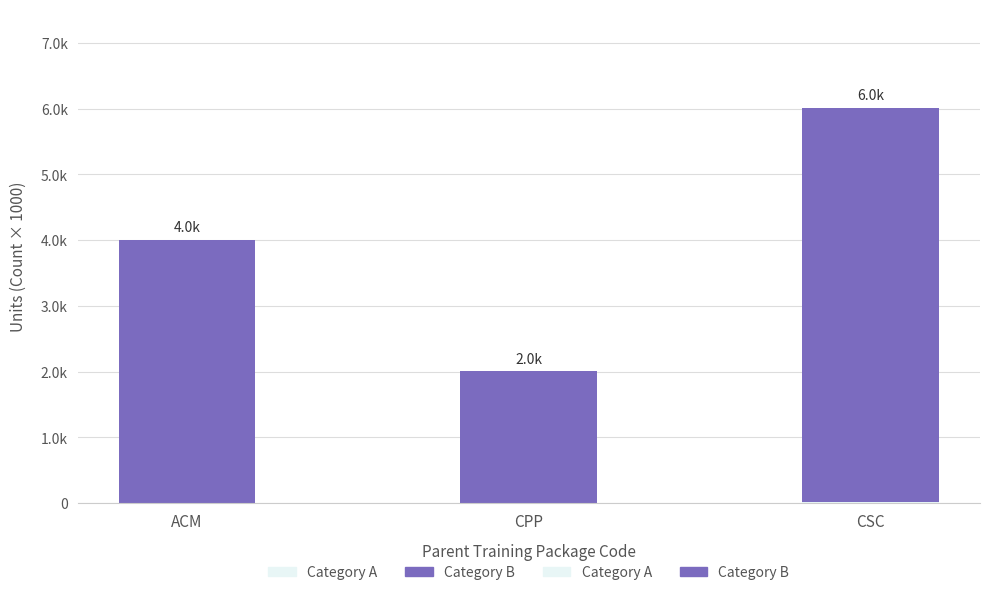

What is the average value of the Category B series?

4000.0